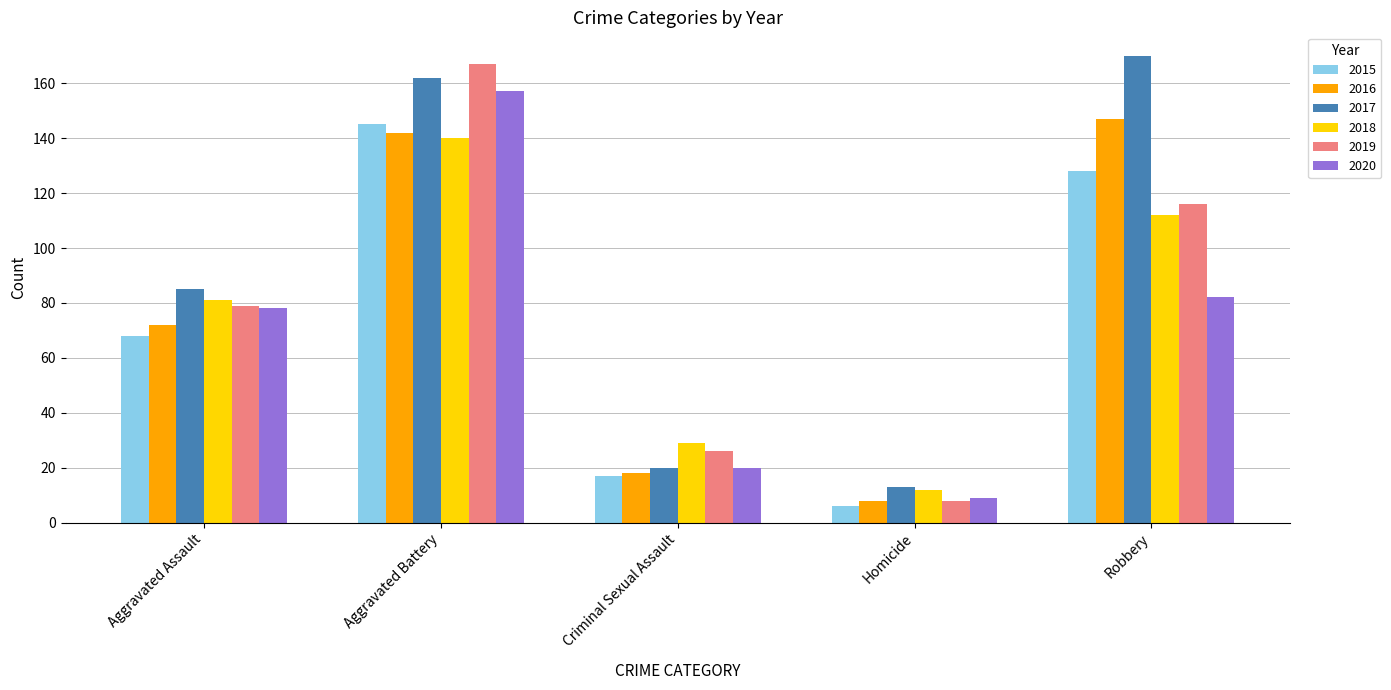

How many bars are there in each group?

6